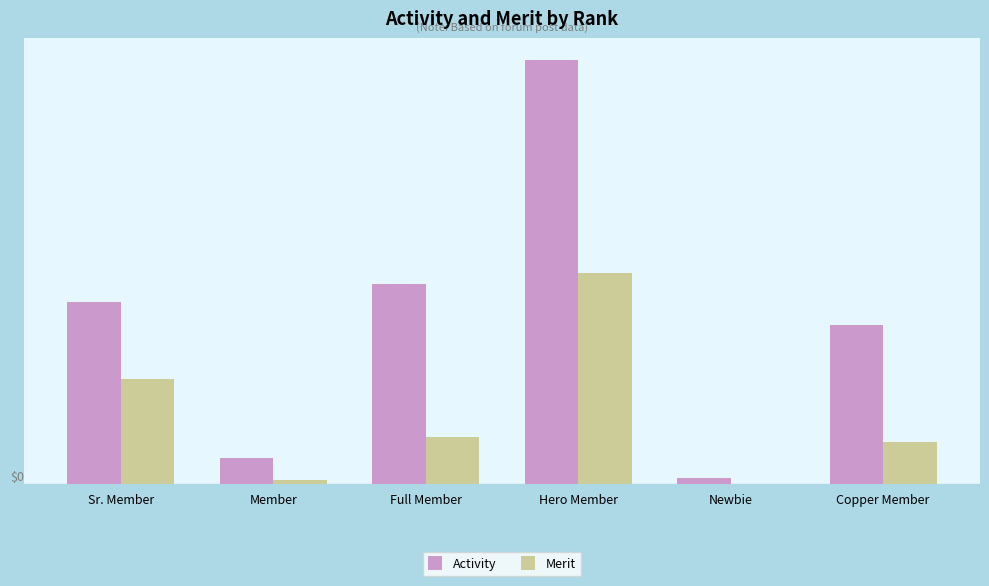

What is the difference between the Activity values at Newbie and Sr. Member?

417